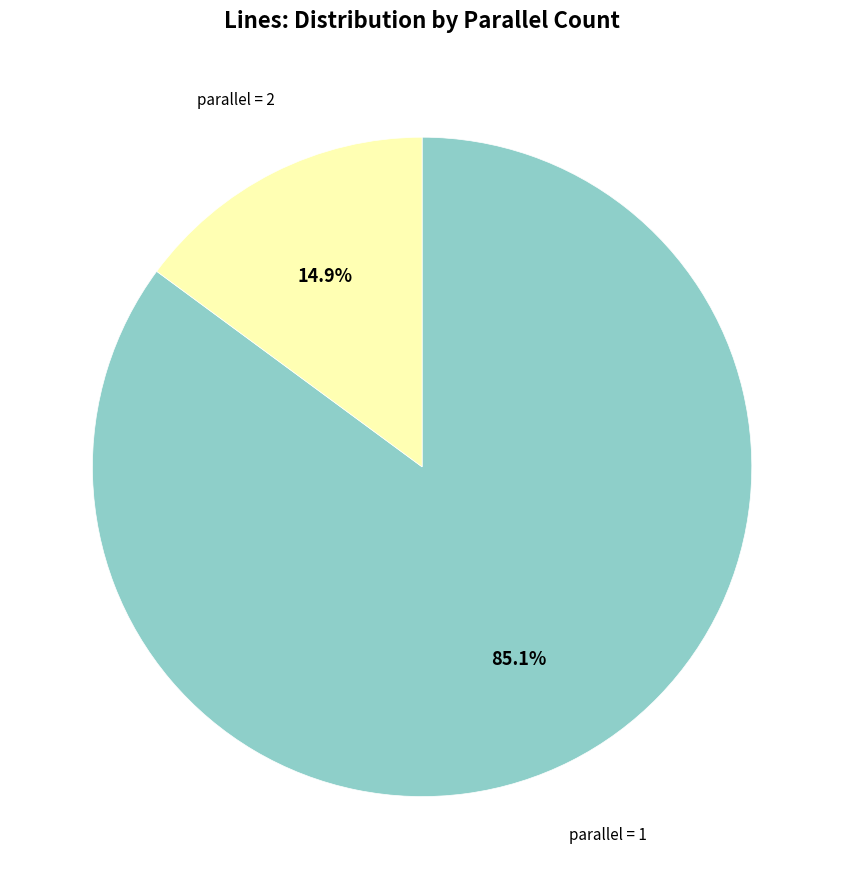

Does any single category account for the majority?

Yes